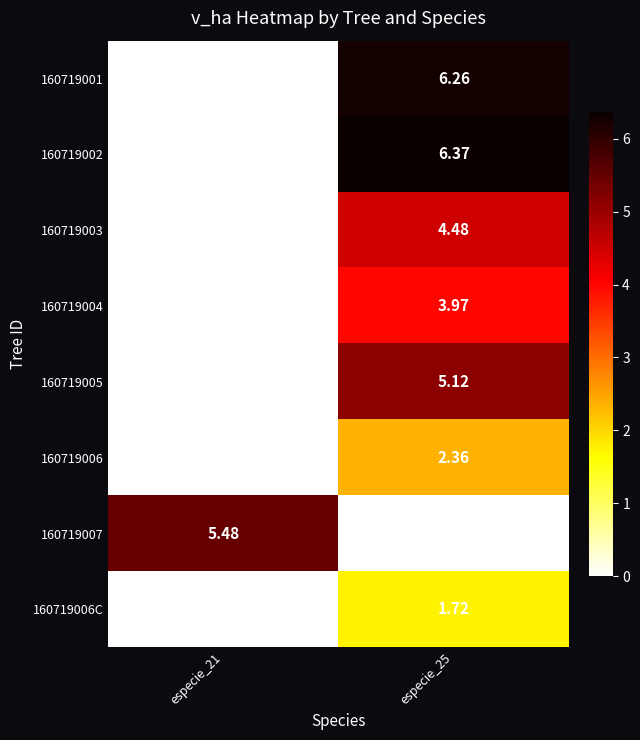

Is the value of 160719003 at especie_21 greater than the value of 160719005 at especie_25?

No